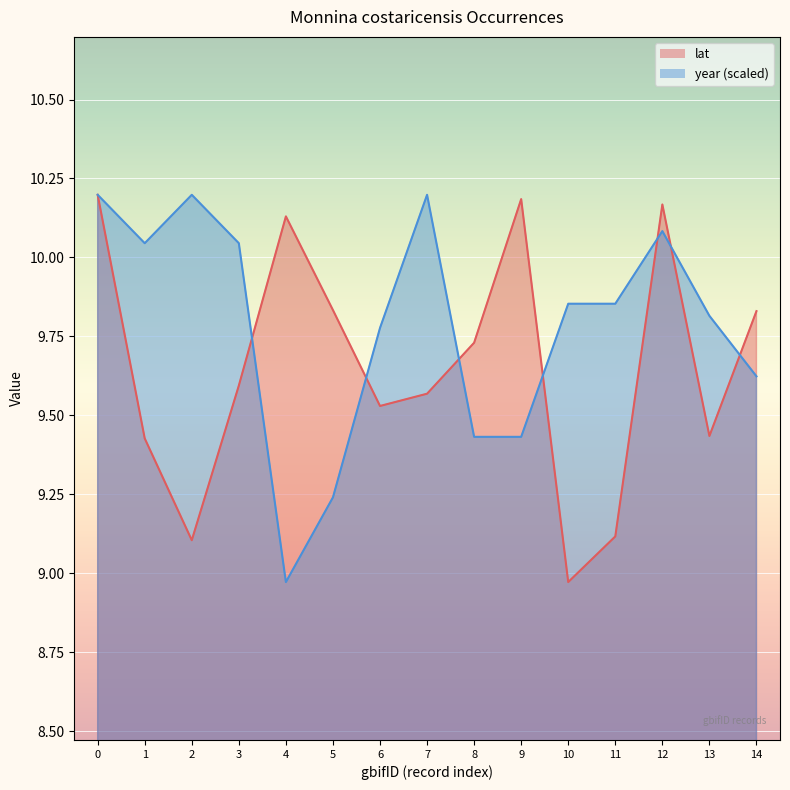

At which label is lat closest to 9?

10